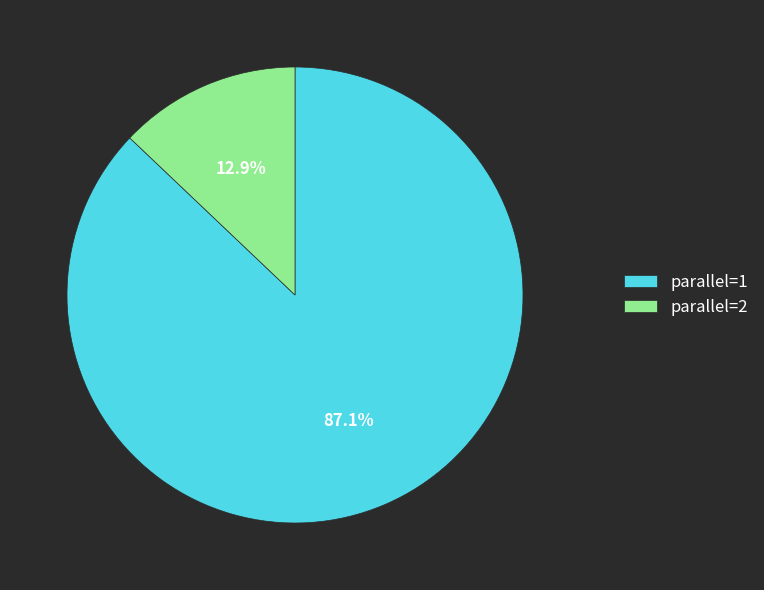

Does parallel=2 represent more than half of the total?

No